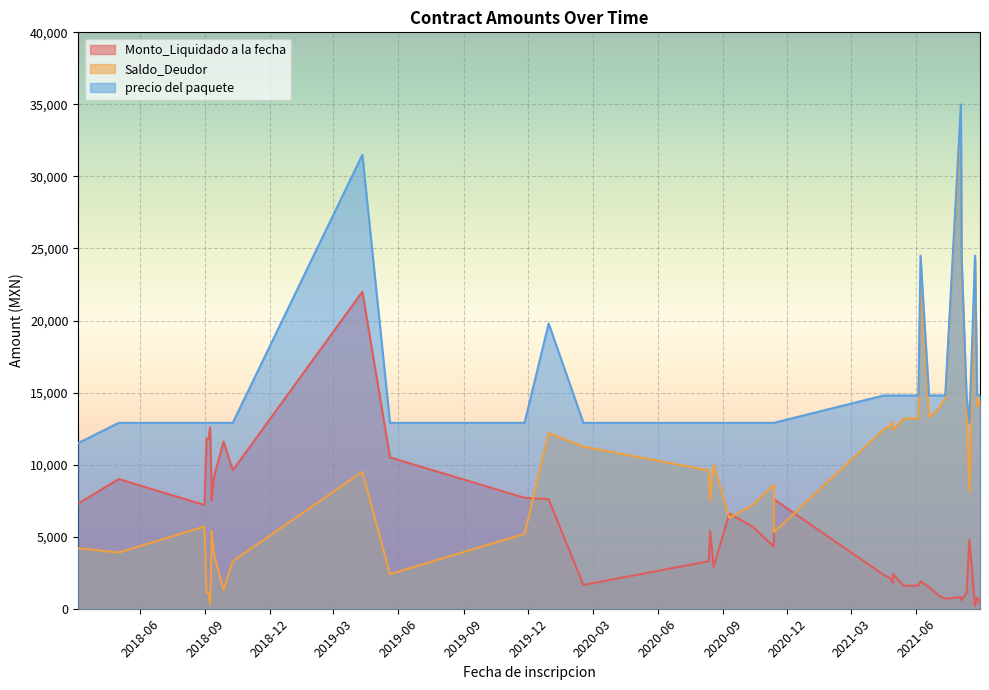

What is the total value across all series at 2018-08-31?

25800